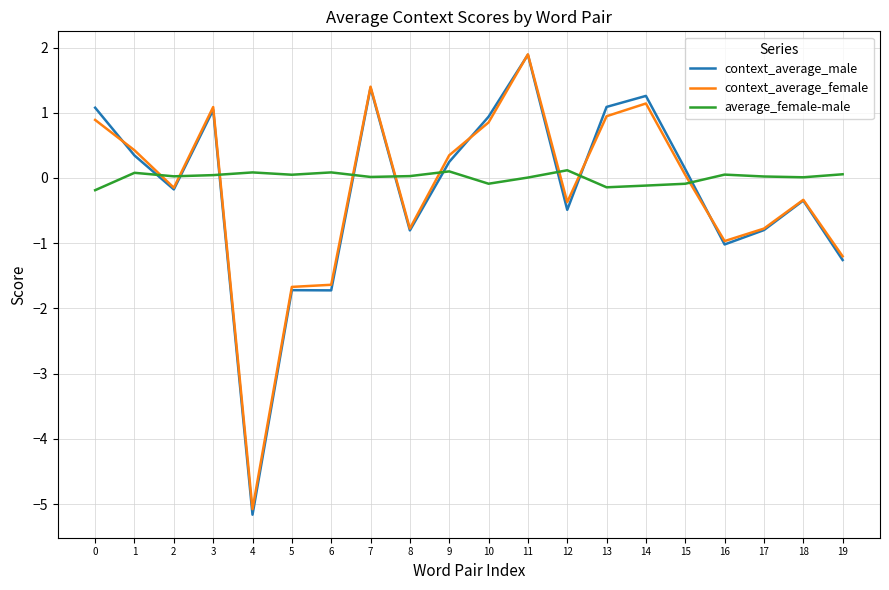

Where is context_average_male nearest to the value -1?

16